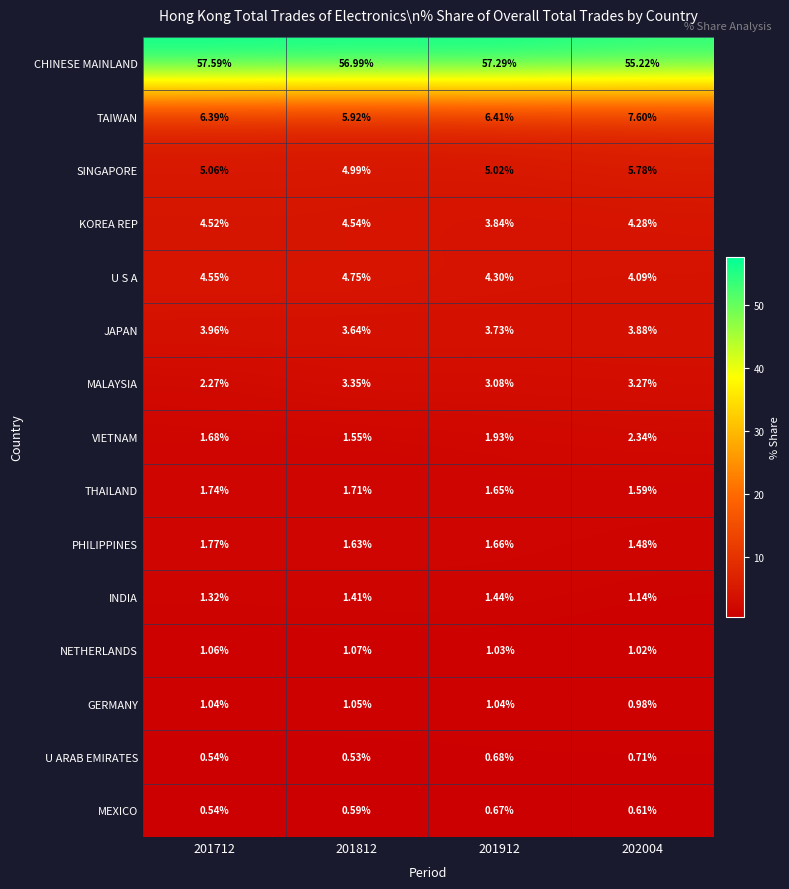

Which series has the largest range (max minus min)?

CHINESE MAINLAND